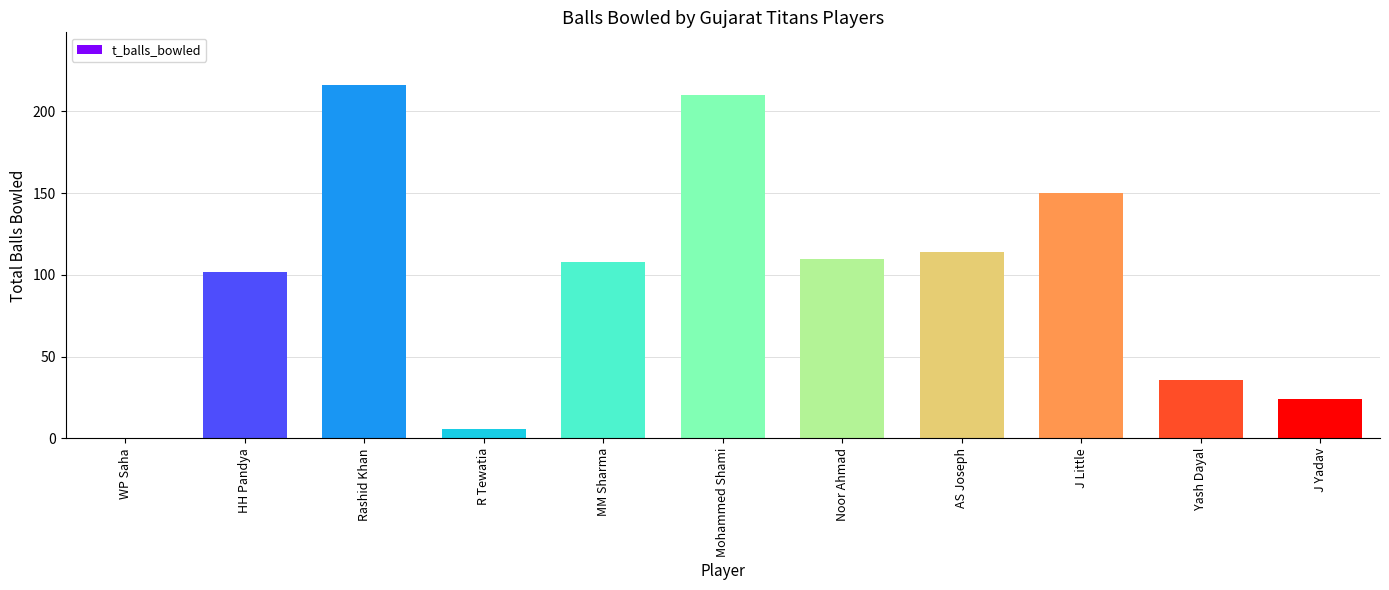

What is the sum of the values at WP Saha and HH Pandya?

102